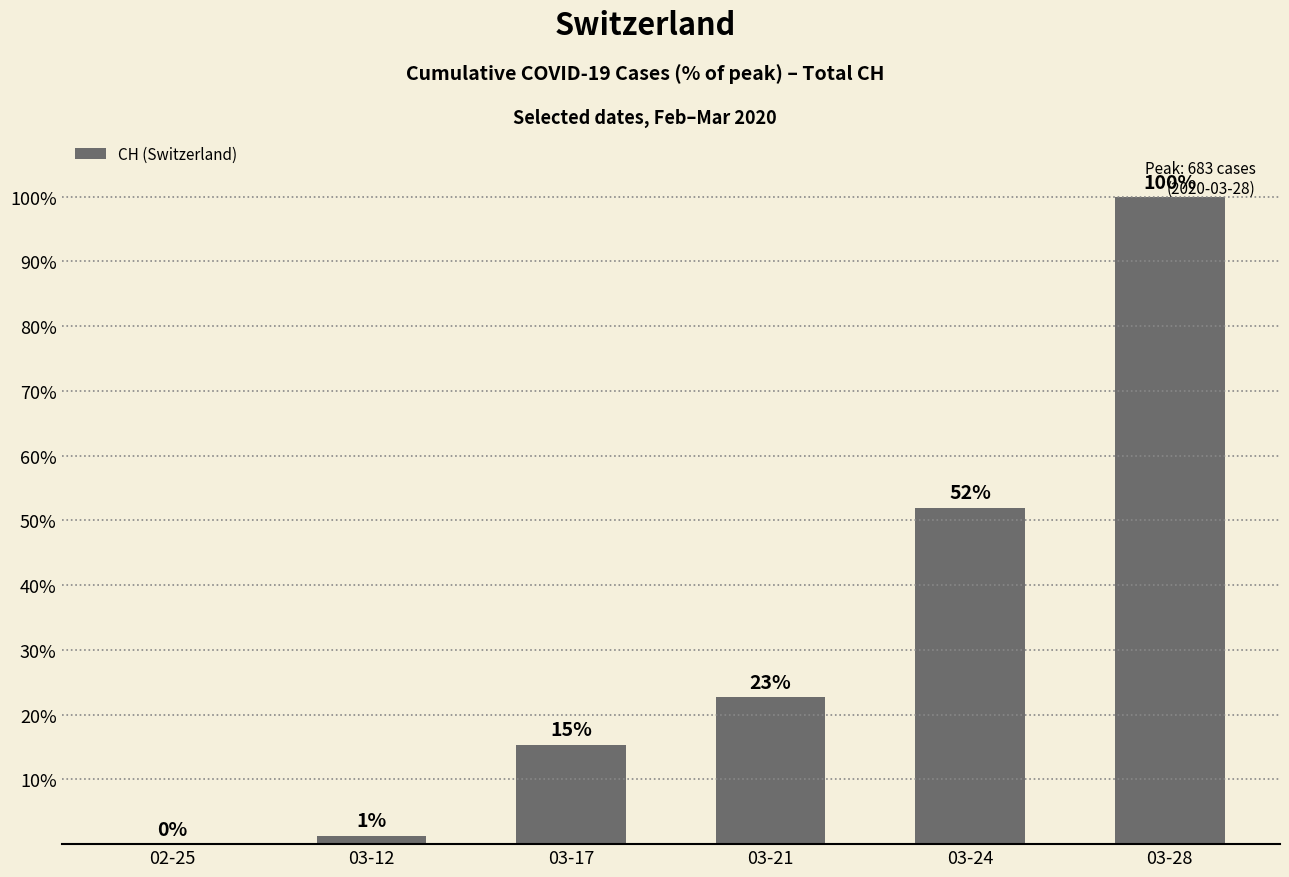

Which label corresponds to the largest value in the chart?

03-28